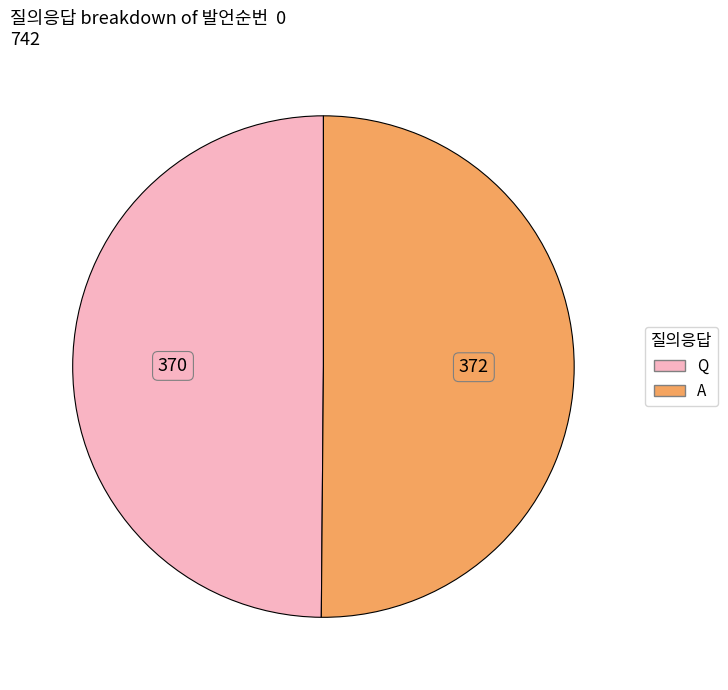

The A slice represents 50% of the pie. True or false?

True